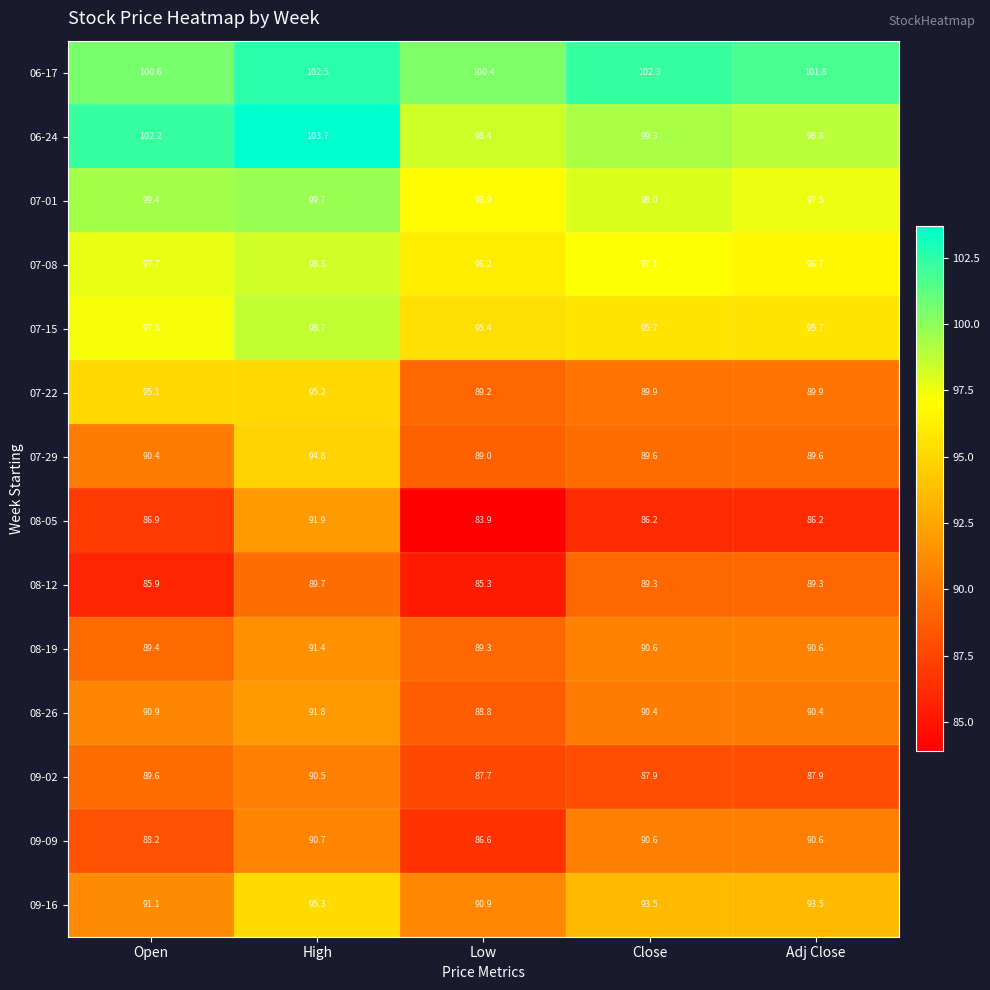

What is the difference between the maximum and minimum values in the 09-09 series?

4.1